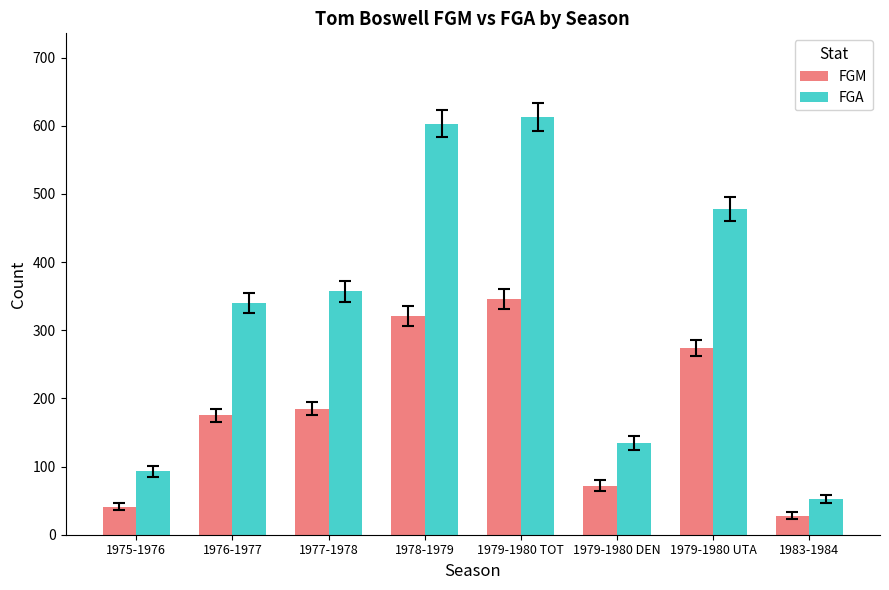

At 1975-1976, list the series in order from smallest to largest.

FGM, FGA